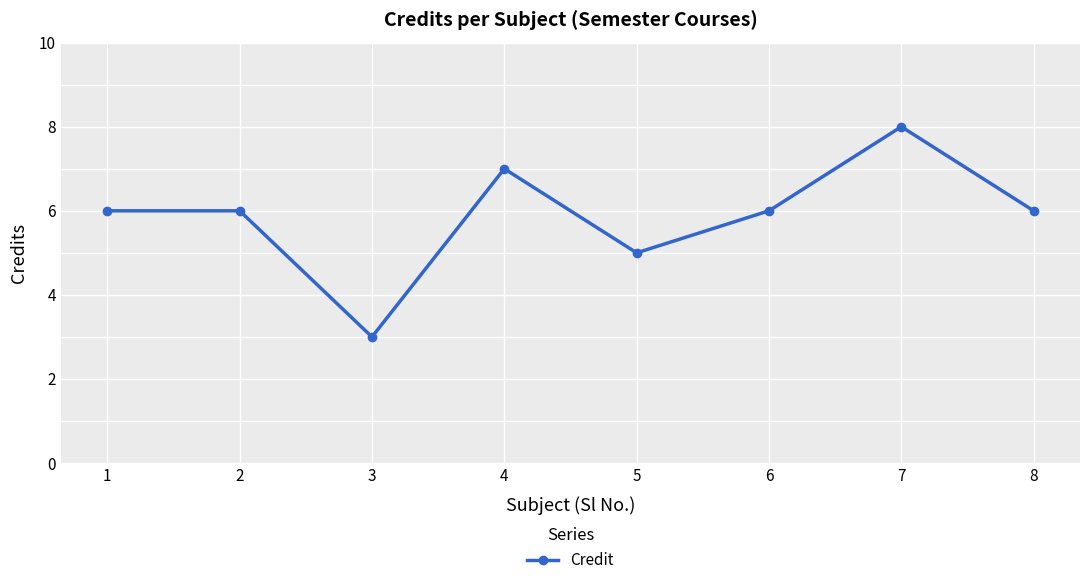

What is the smallest value displayed?

3